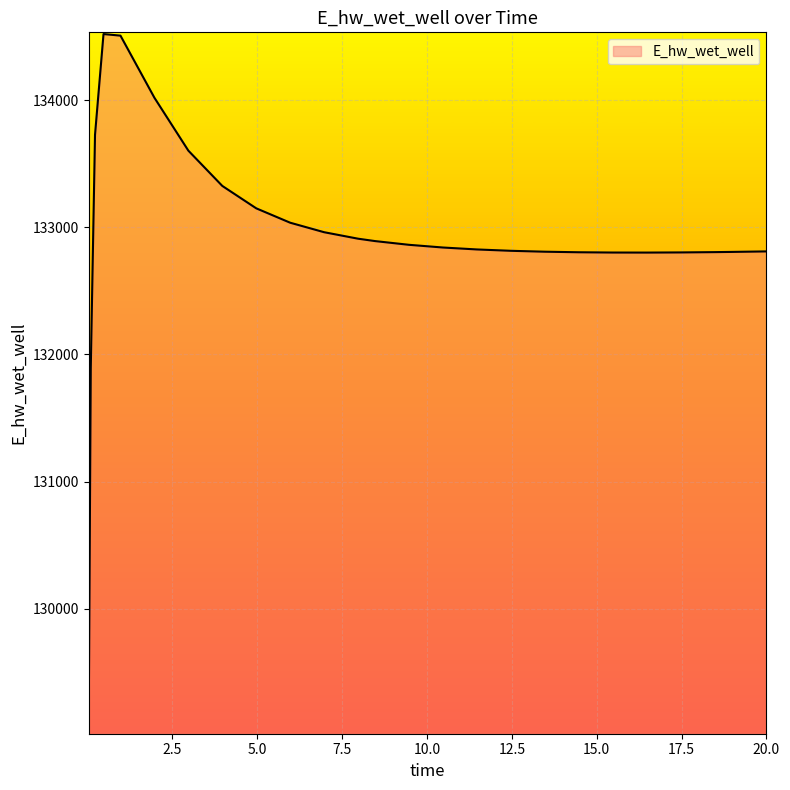

What is the greatest value displayed?

134519.4